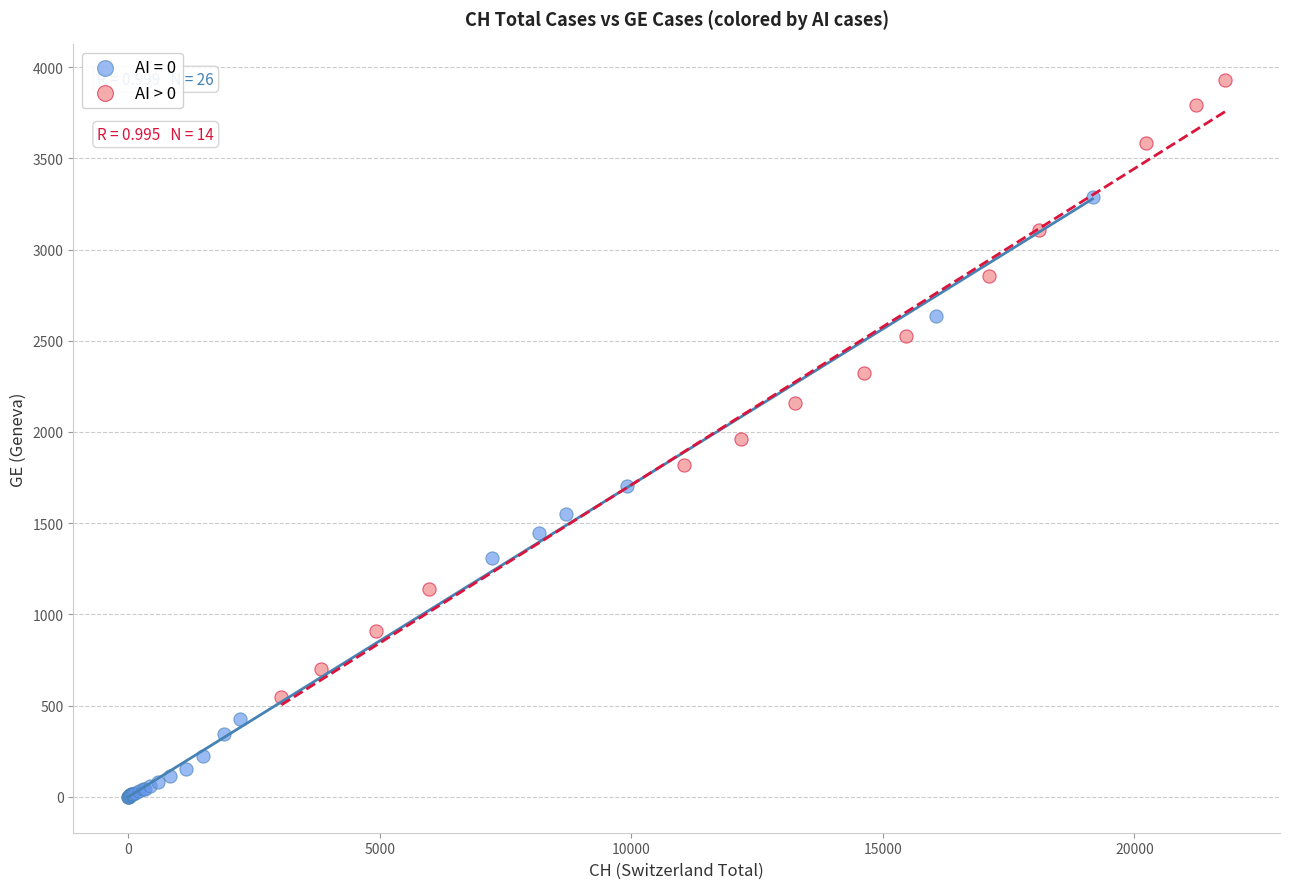

Which series contains the highest Y value?

AI > 0